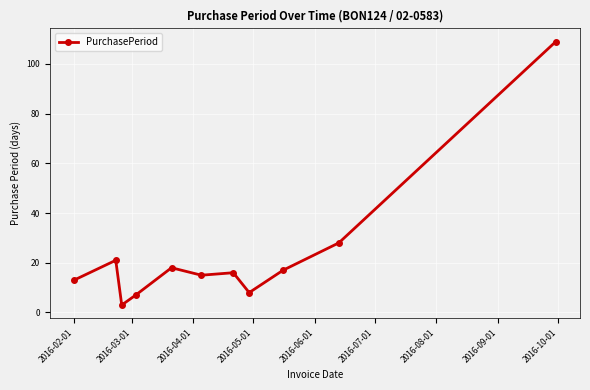

What is the greatest value displayed?

109